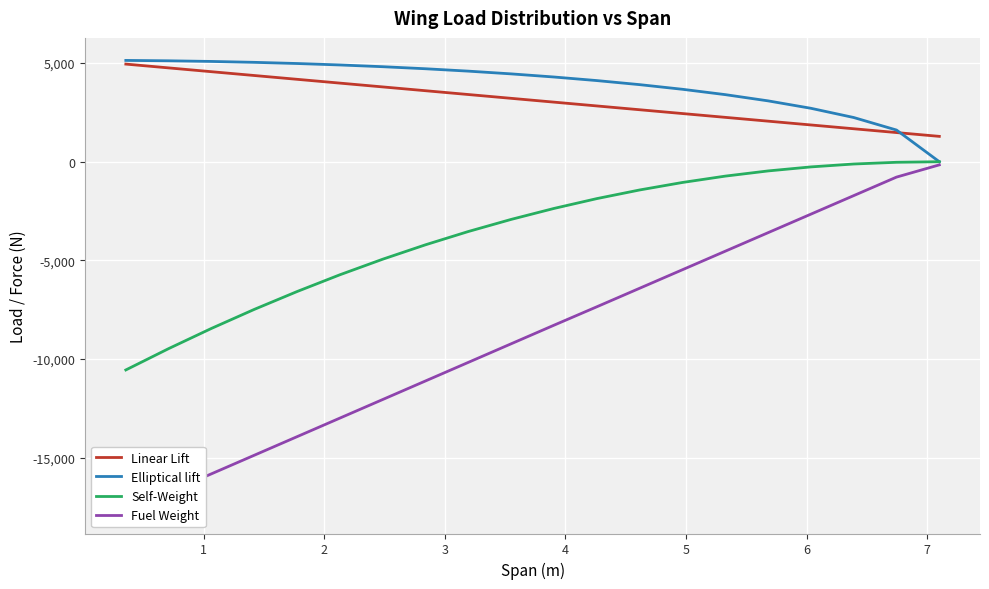

What is the maximum value for Elliptical lift?

5134.7